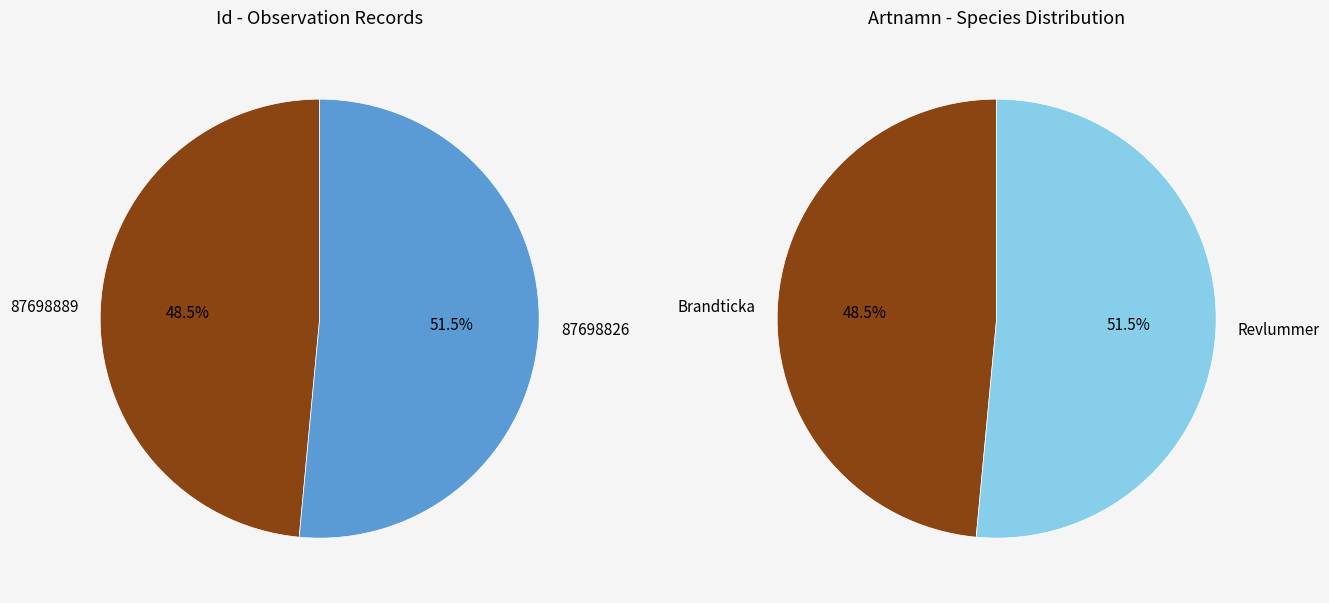

True or false: 87698889 accounts for 49% of the total.

True